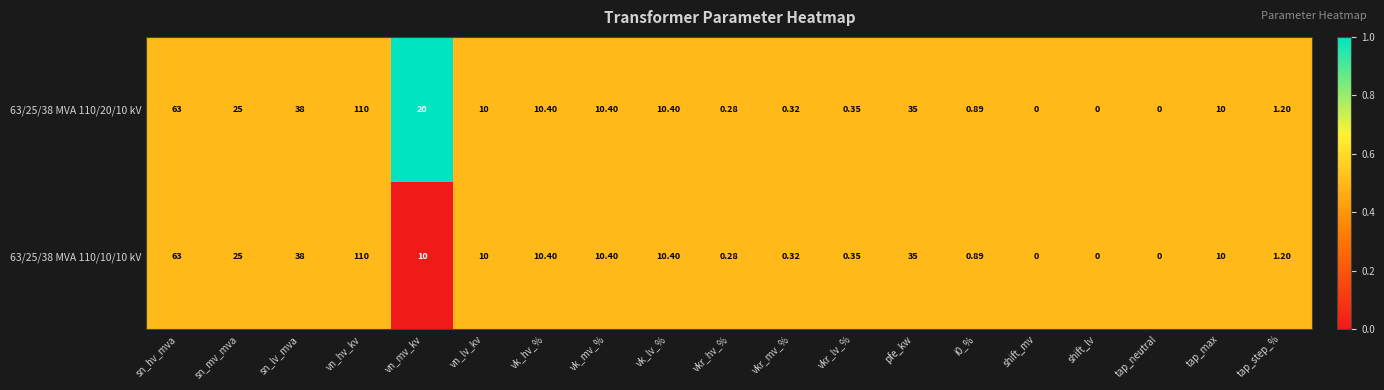

At which label does 63/25/38 MVA 110/20/10 kV reach its peak?

vn_hv_kv